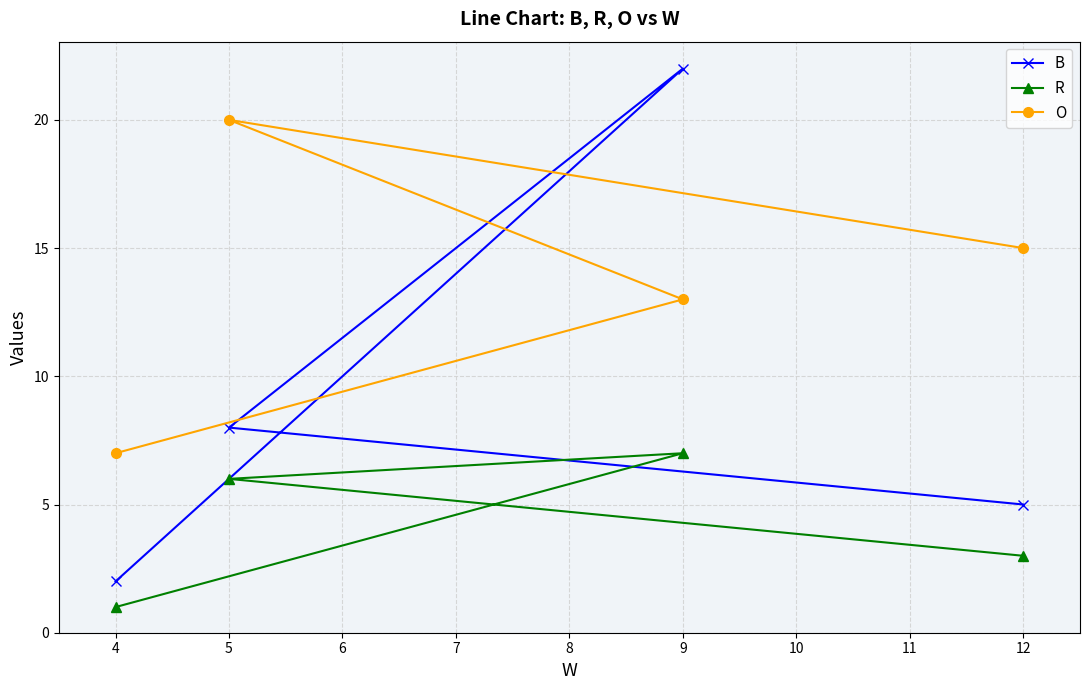

What is the difference between the second highest and second lowest values in the O series?

2